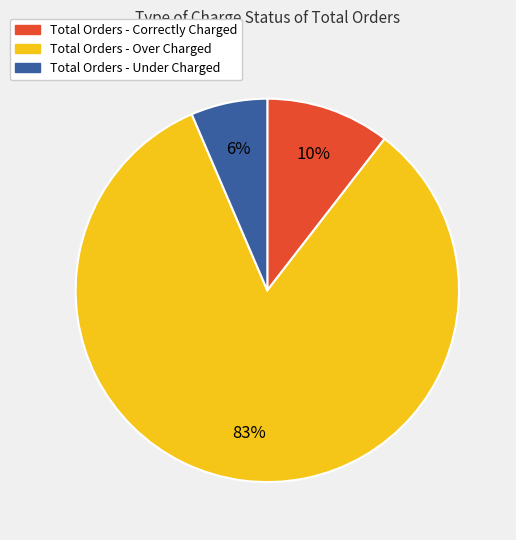

Which slice is the largest?

Total Orders - Over Charged